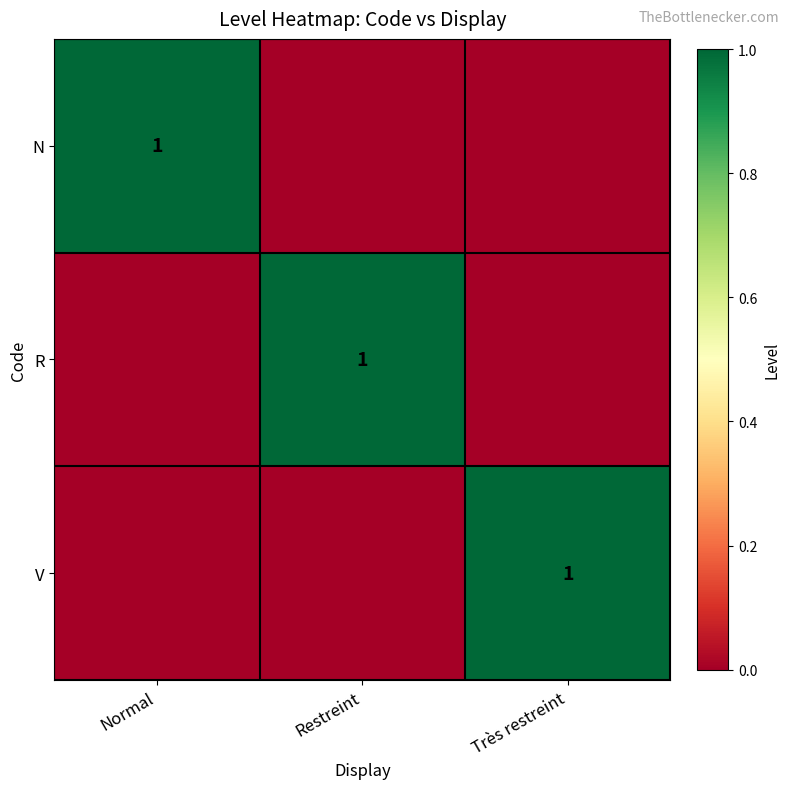

What is the maximum value shown in the chart?

1